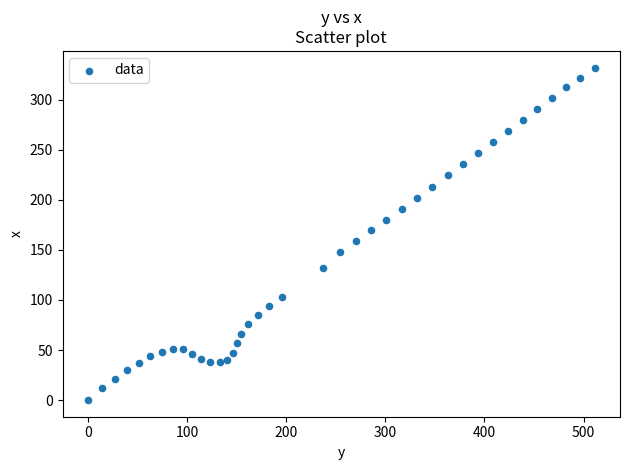

What is the range of X values (max minus min)?

511.2